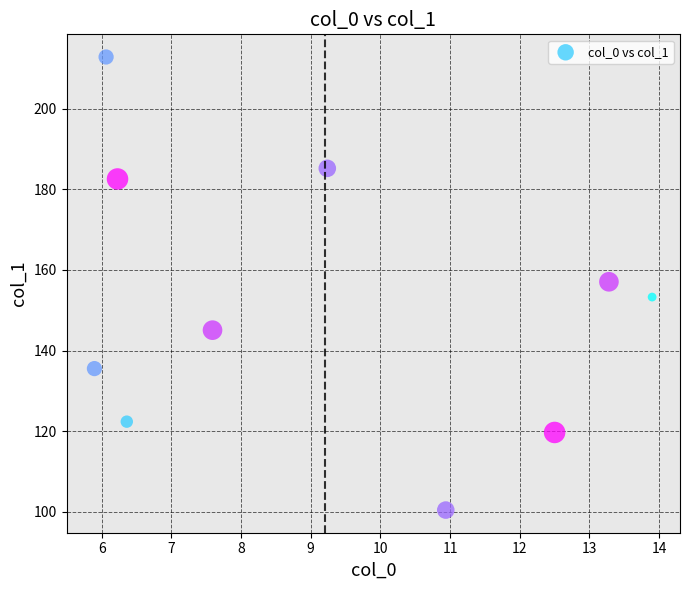

What is the range of X values (max minus min)?

8.0